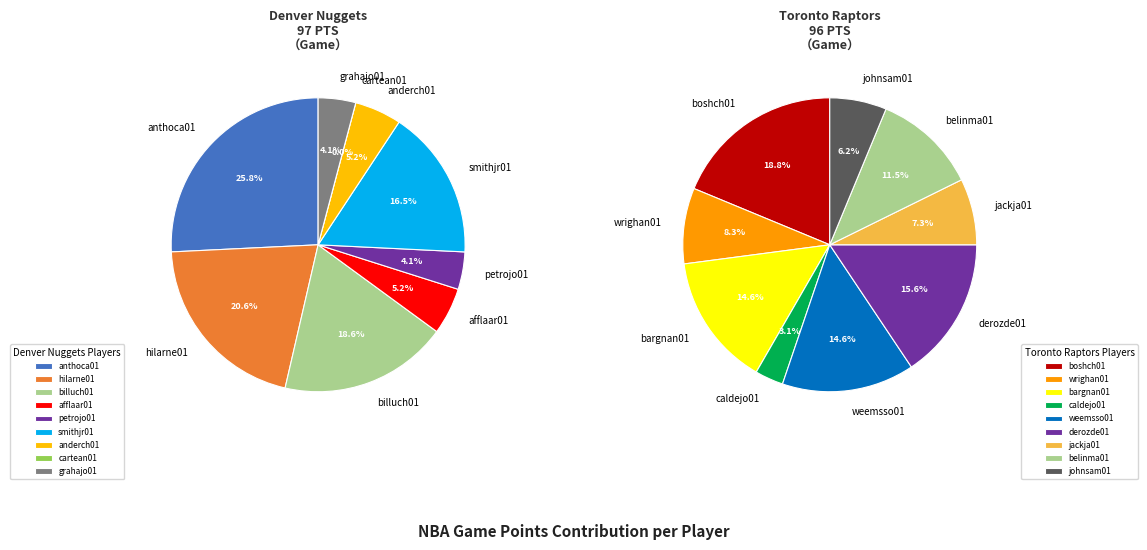

Which category has the biggest portion of the pie?

anthoca01